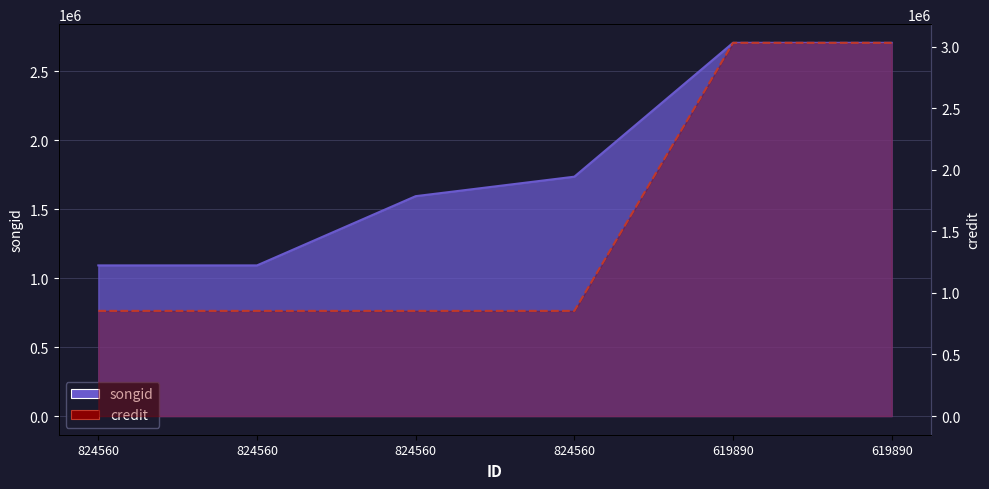

How many data points in songid are above 1734970?

2